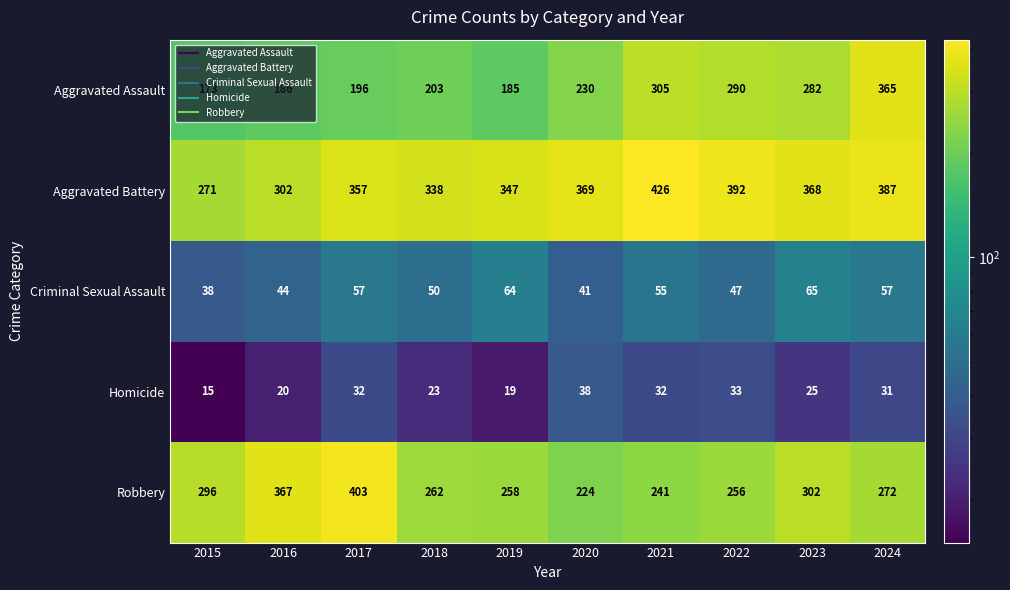

What is the minimum value shown in the chart?

15